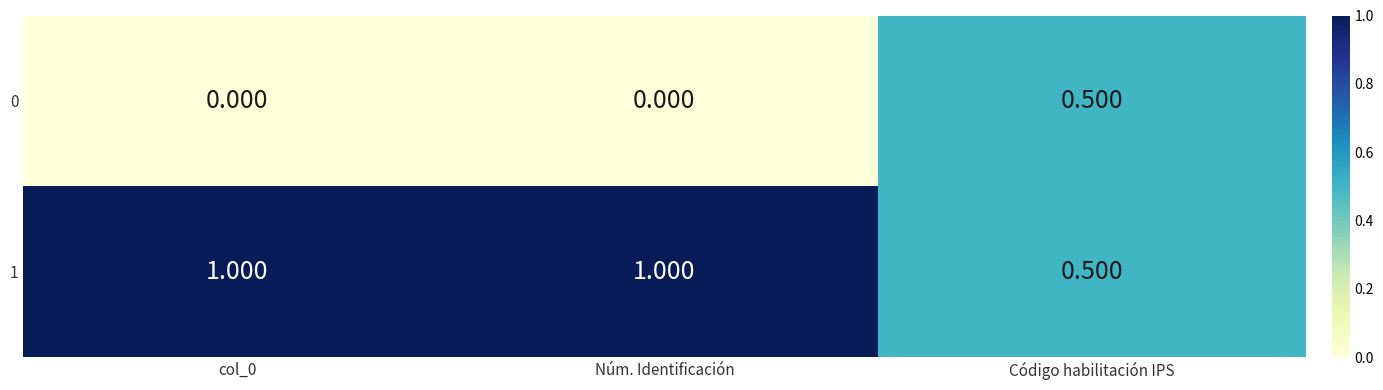

What is the total value across all series at Código habilitación IPS?

1.0